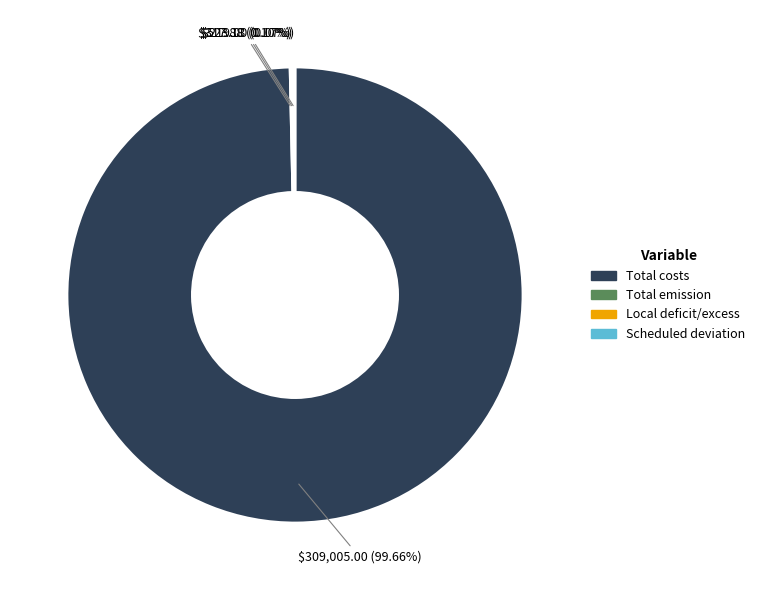

To the nearest percent, what is the average slice percentage?

25%